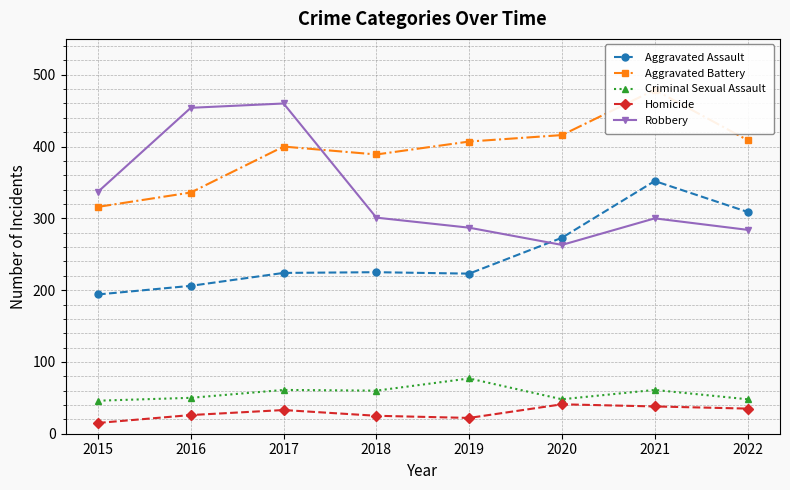

What is the greatest value displayed?

479